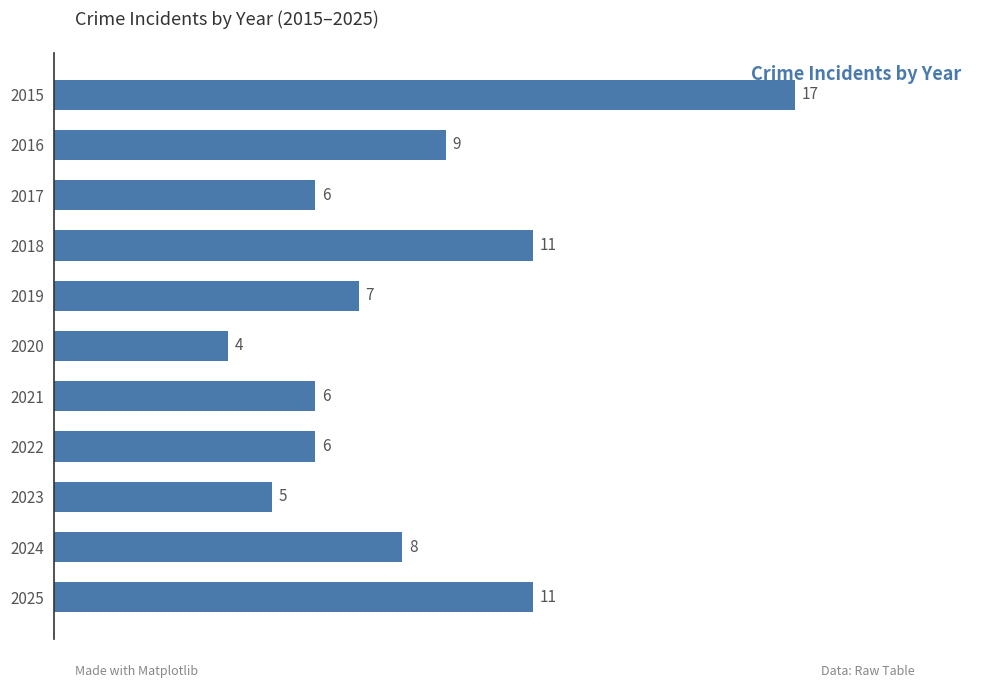

What is the ratio of the value at 2022 to the value at 2016?

0.7